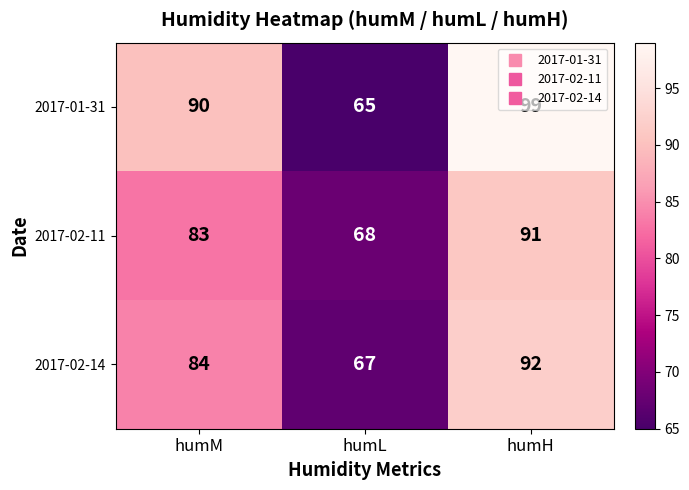

What is the difference between the highest and lowest values at humM?

7